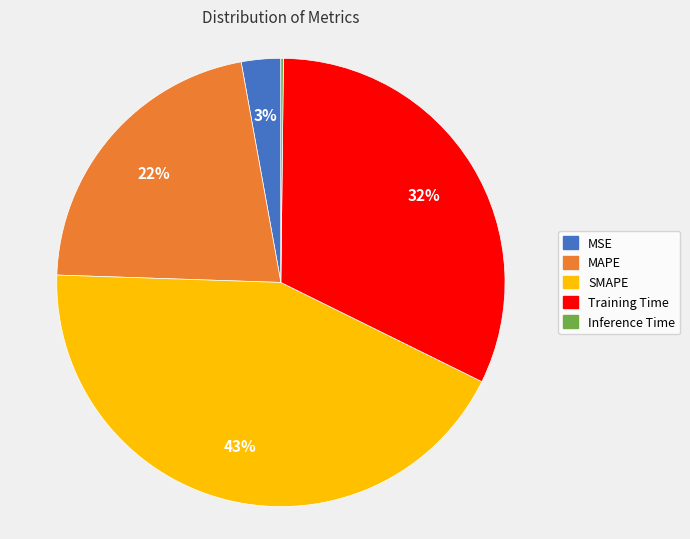

Is Training Time the majority of the pie?

No